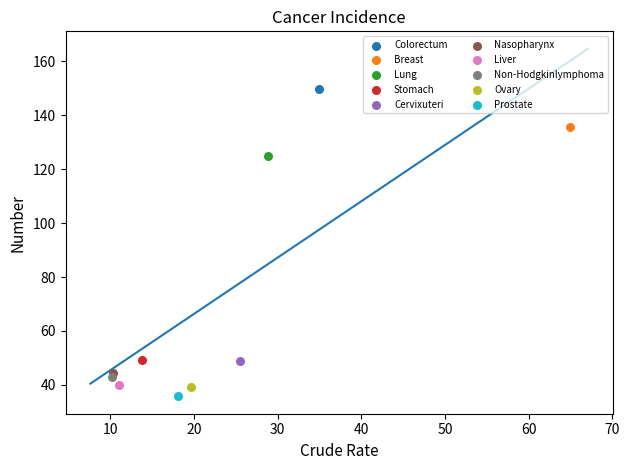

What are all the series names shown in the legend?

Colorectum, Breast, Lung, Stomach, Cervixuteri, Nasopharynx, Liver, Non-Hodgkinlymphoma, Ovary, Prostate